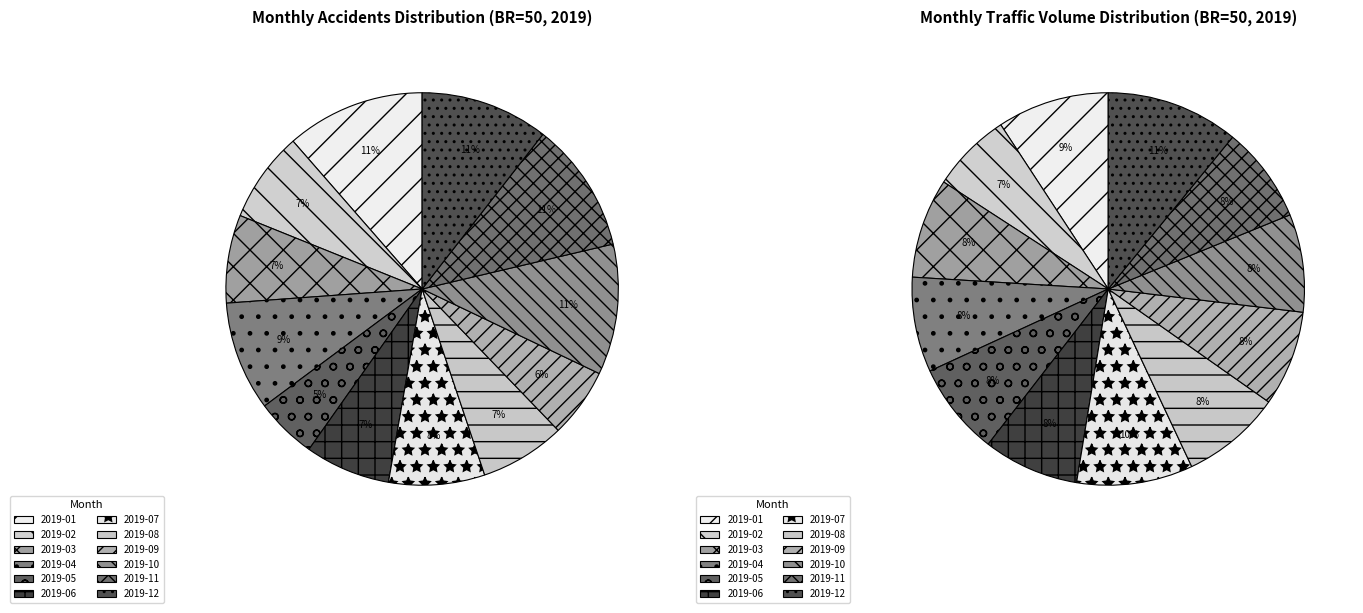

Rank the categories by traffic_volume value from lowest to highest.

2019-02, 2019-05, 2019-04, 2019-09, 2019-06, 2019-11, 2019-10, 2019-03, 2019-08, 2019-01, 2019-07, 2019-12